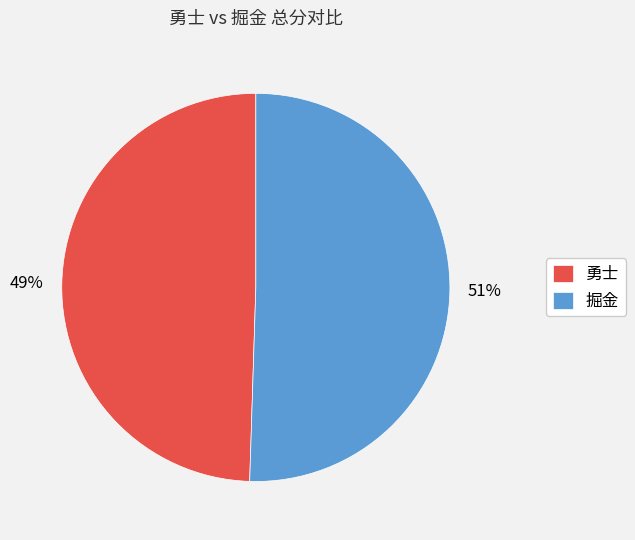

Is the sum of 勇士 and 掘金 greater than half?

Yes